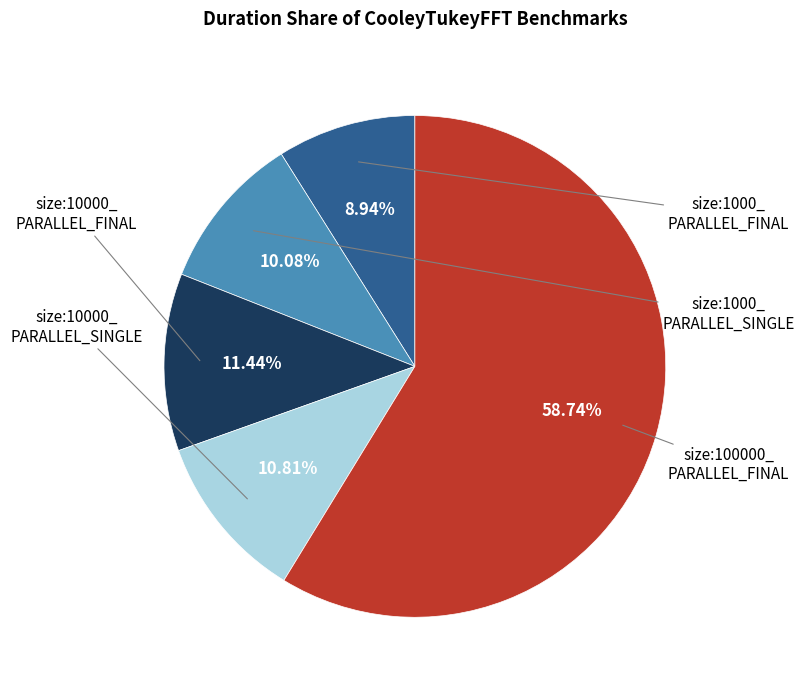

Is there any slice that represents more than half of the pie?

Yes